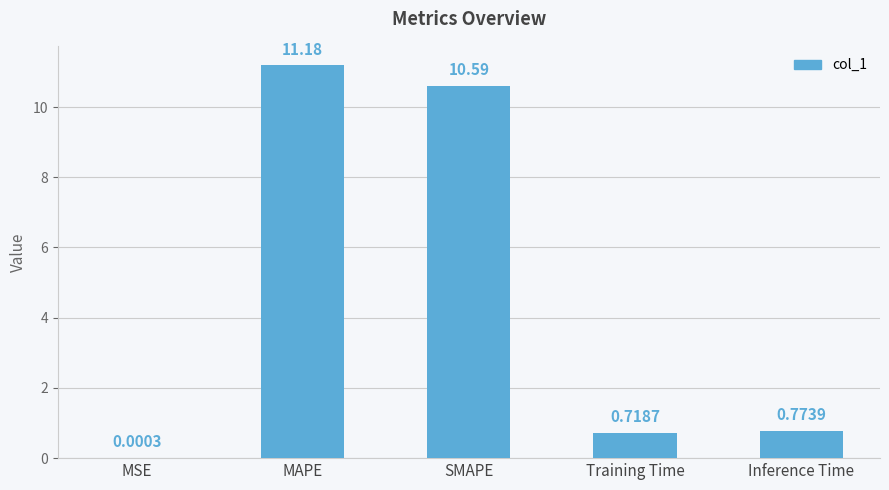

Which label corresponds to the largest value in the chart?

MAPE